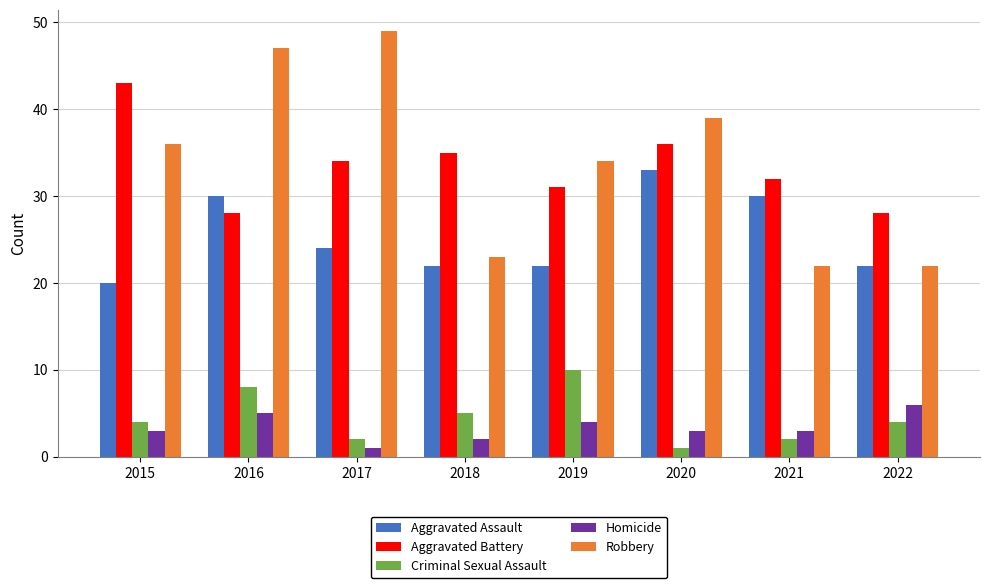

What is the total value across all series at 2019?

101